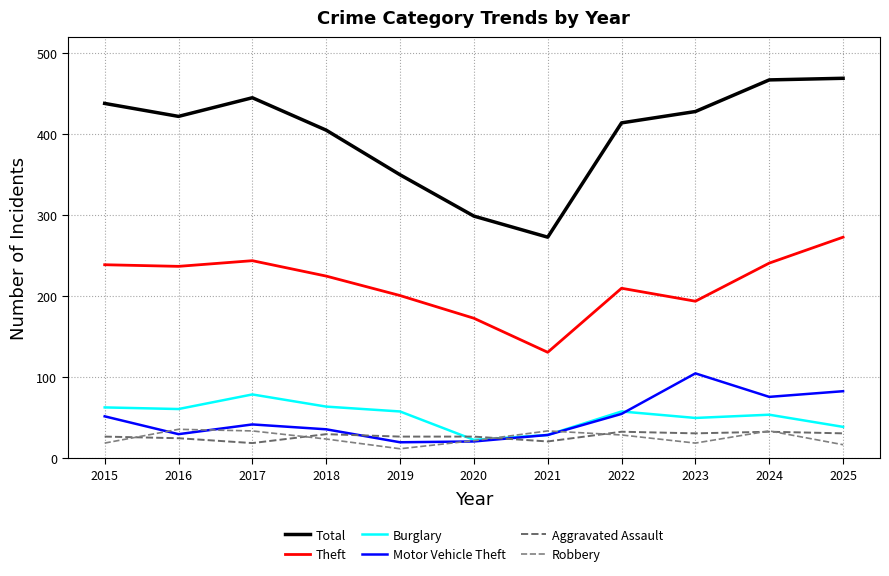

Rank the series by their maximum value, from lowest to highest.

Aggravated Assault, Robbery, Burglary, Motor Vehicle Theft, Theft, Total